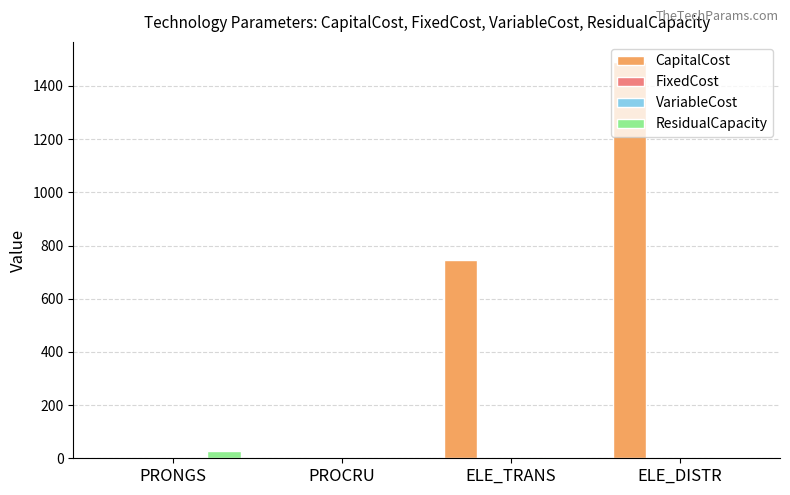

Which label corresponds to the largest value in the chart?

ELE_DISTR